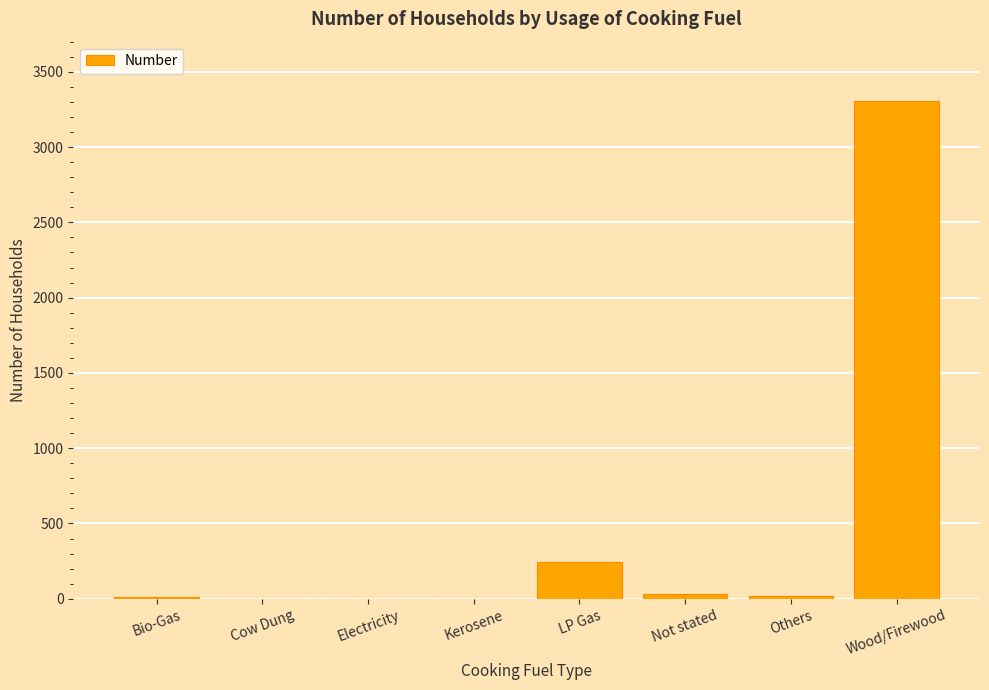

Is it true that the value at Wood/Firewood is 698?

False